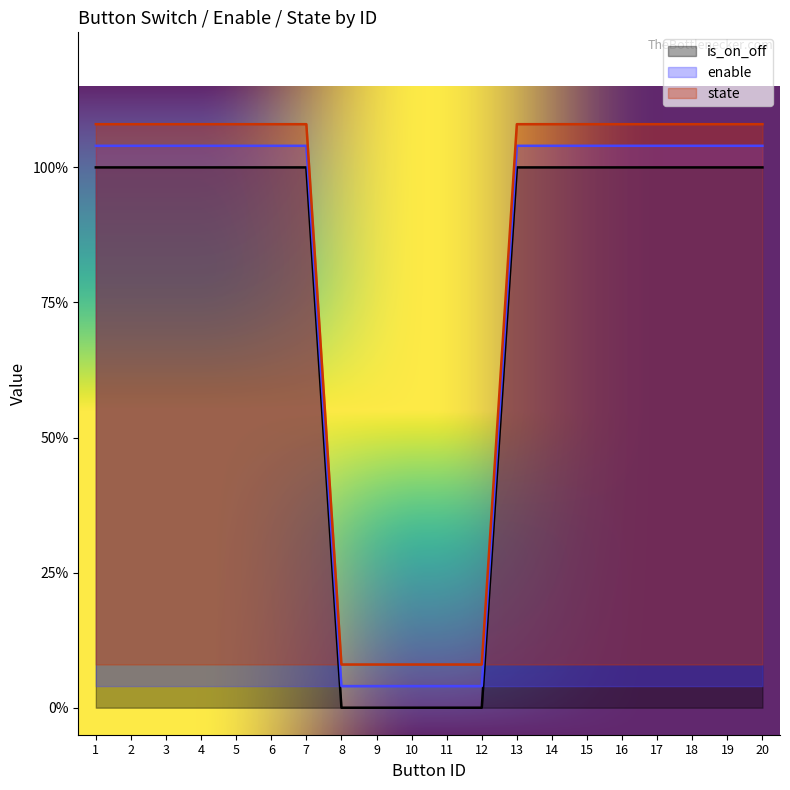

What is the value of the enable point at the 14th from the left?

1.0